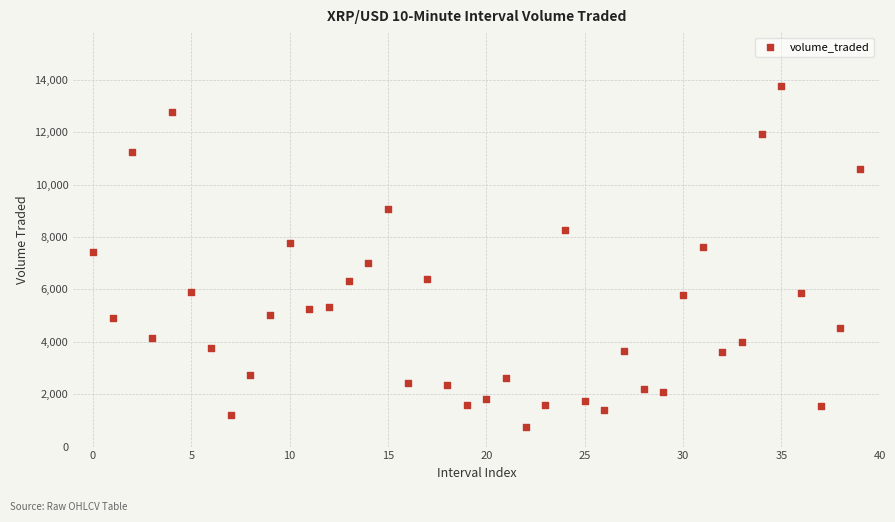

What is the range of Y values (max minus min)?

13010.8